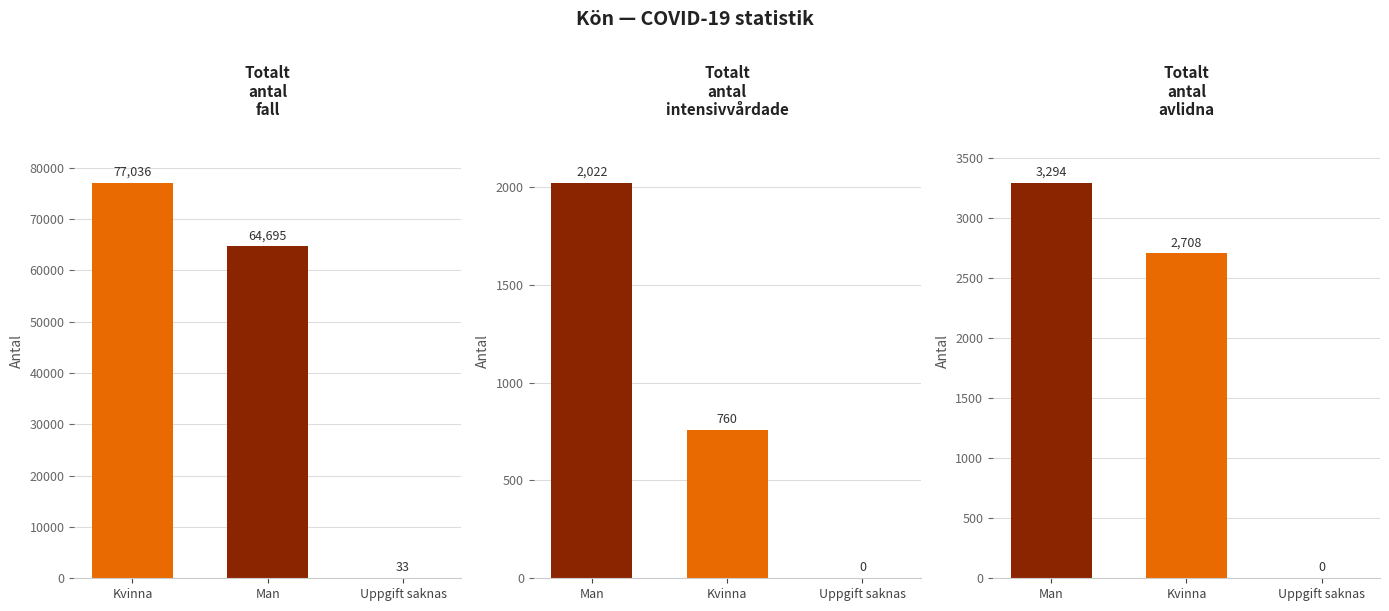

Does the chart contain any negative values?

No